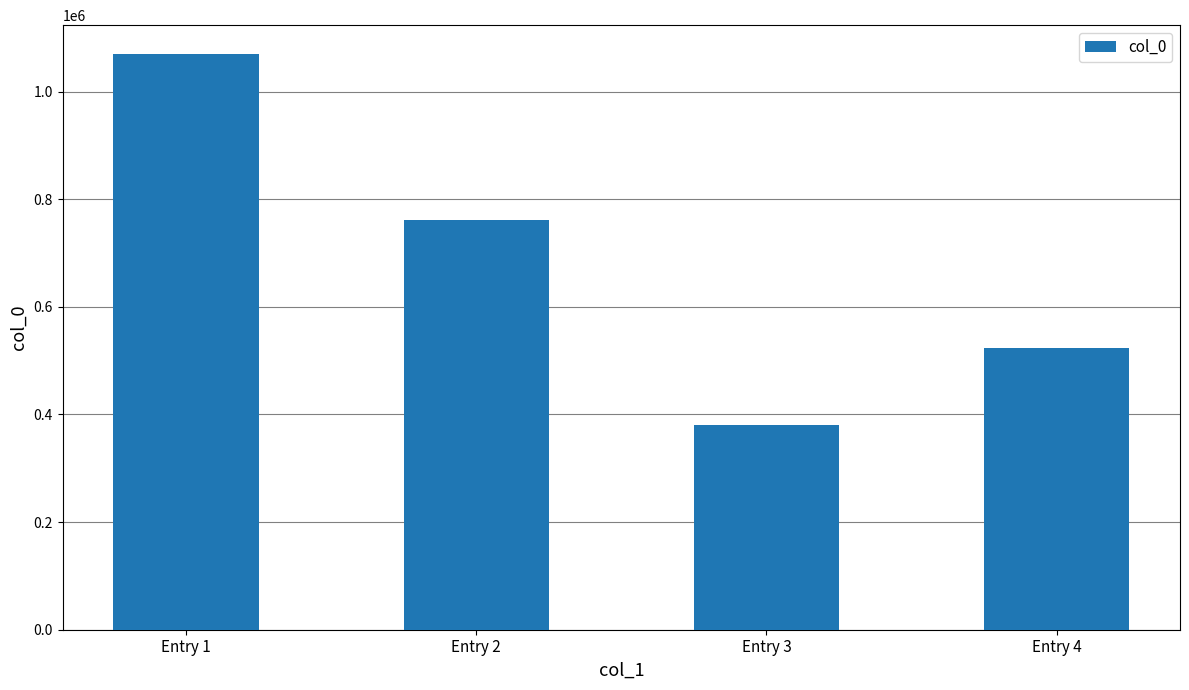

Which category has the highest value across all series?

Entry 1